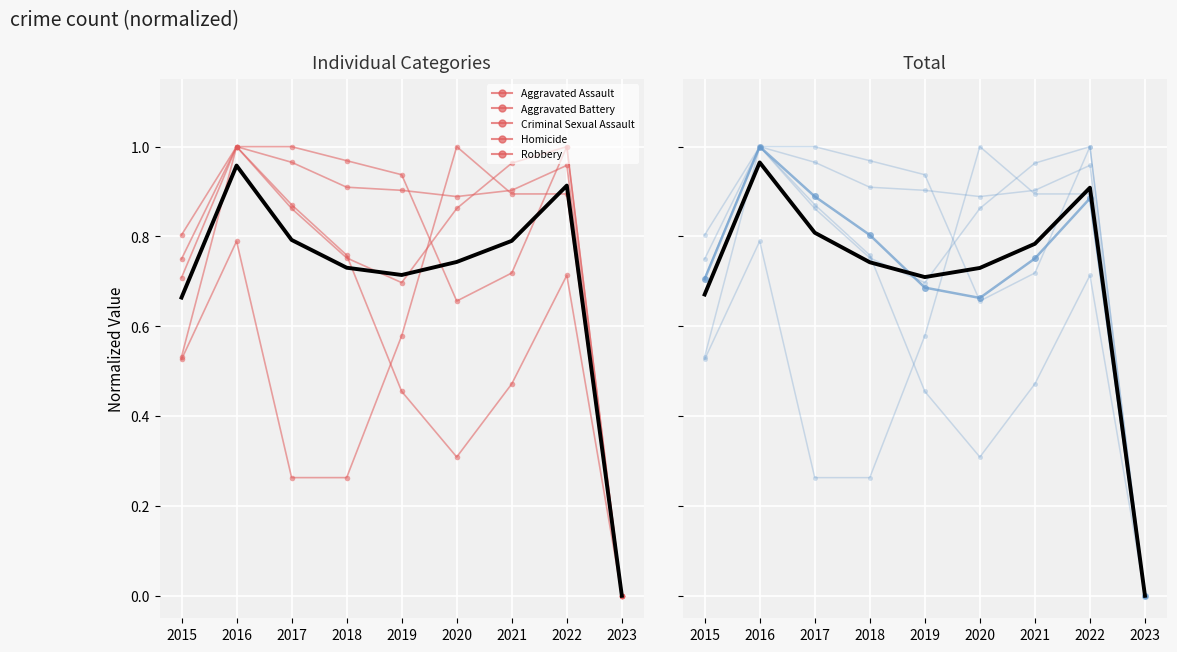

What is the difference between the second highest and second lowest values in the Homicide series?

0.6